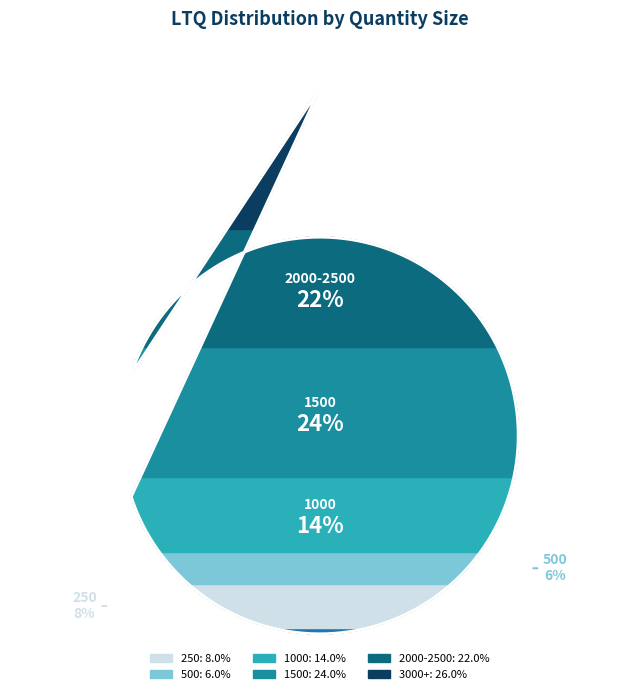

How many slices are in this pie chart?

6